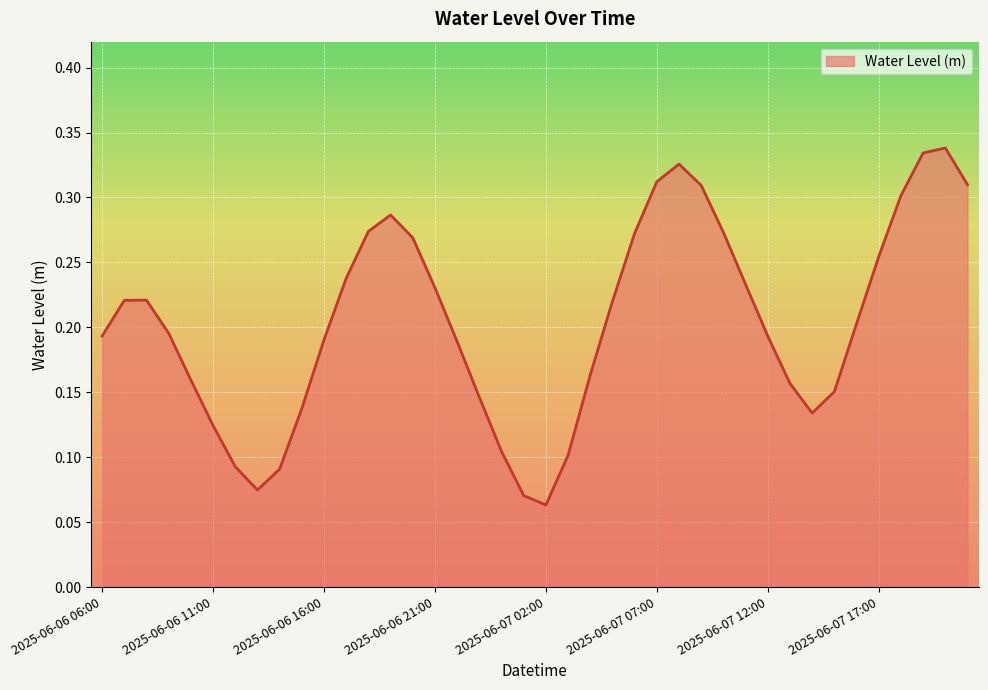

How many lines are shown in the chart?

1